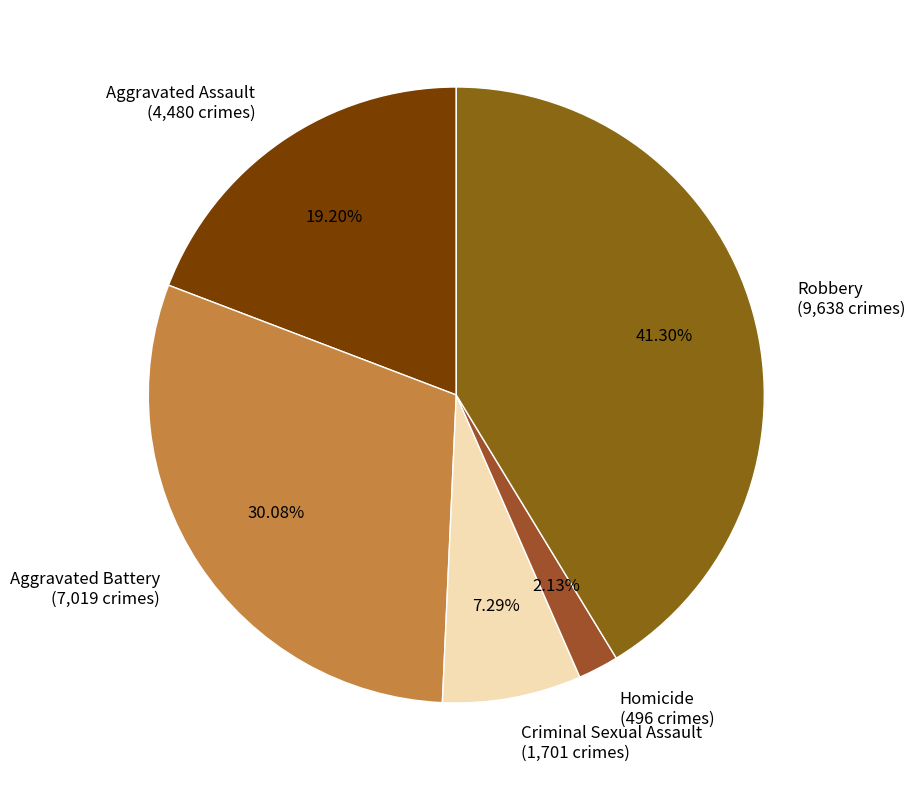

Which slice is the smallest?

Homicide